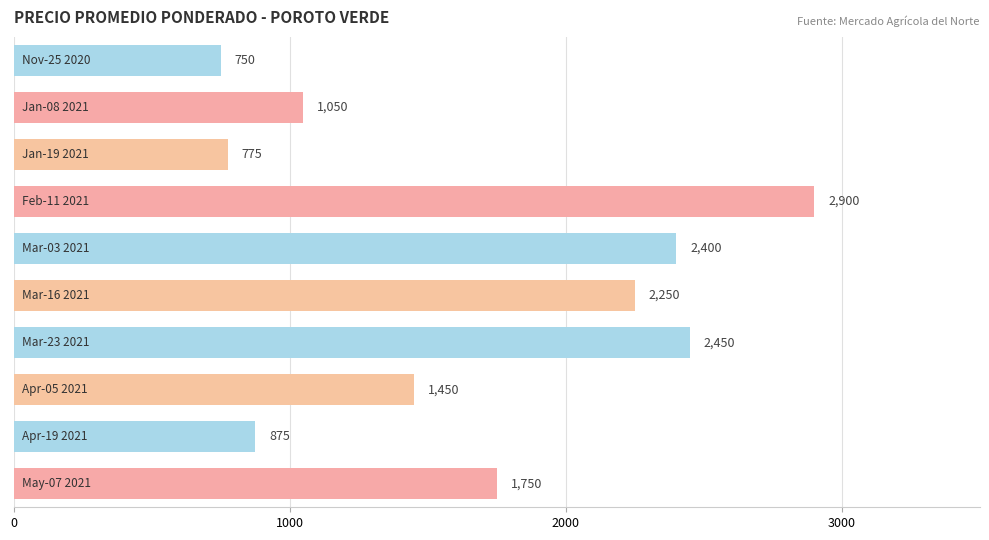

What is the value of the 4th bar from the top?

2900